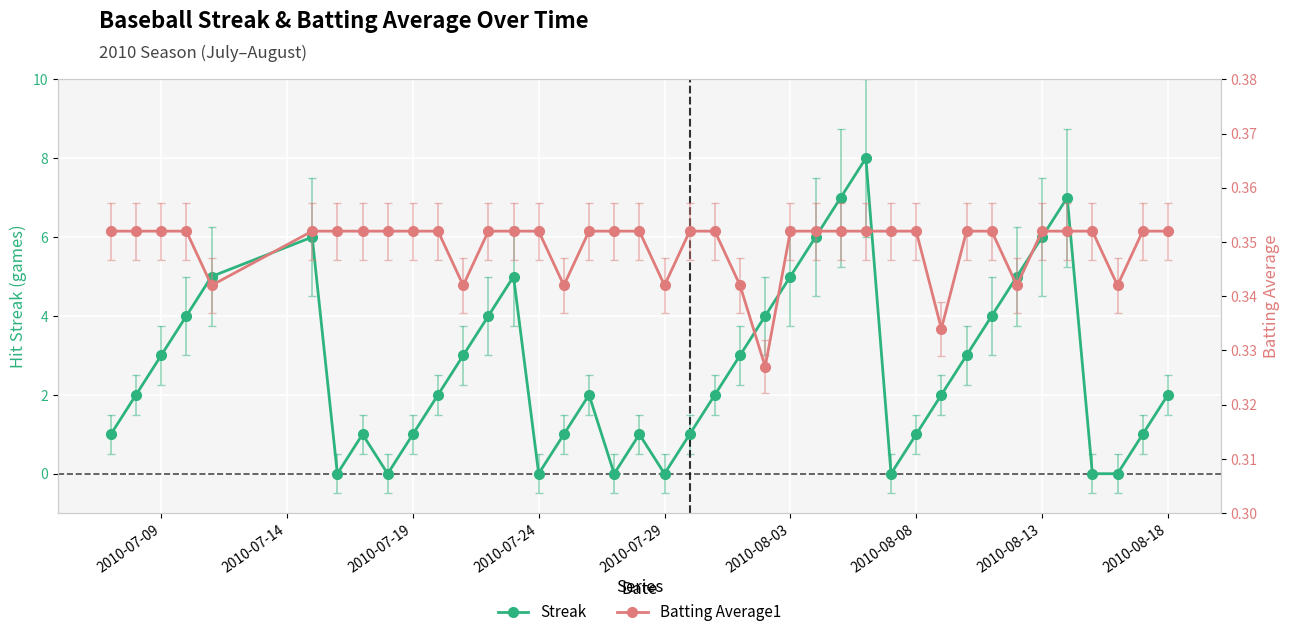

What is the sum of all Batting Average1 values?

14.0